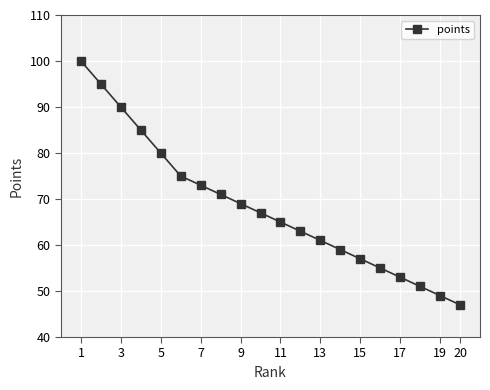

True or false: there are more than 0 points higher than both neighbors.

False